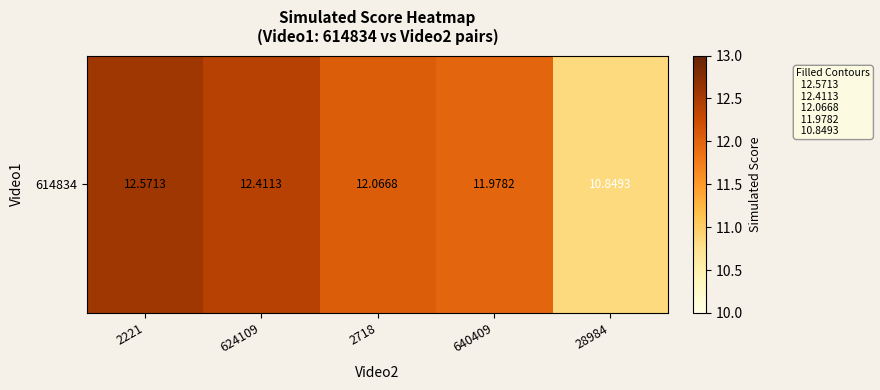

Is it true that the value at 2221 is 12.6?

True